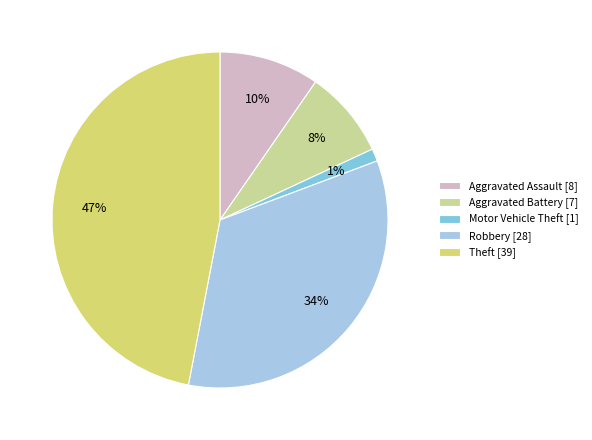

Between Theft and Aggravated Battery, which is larger?

Theft